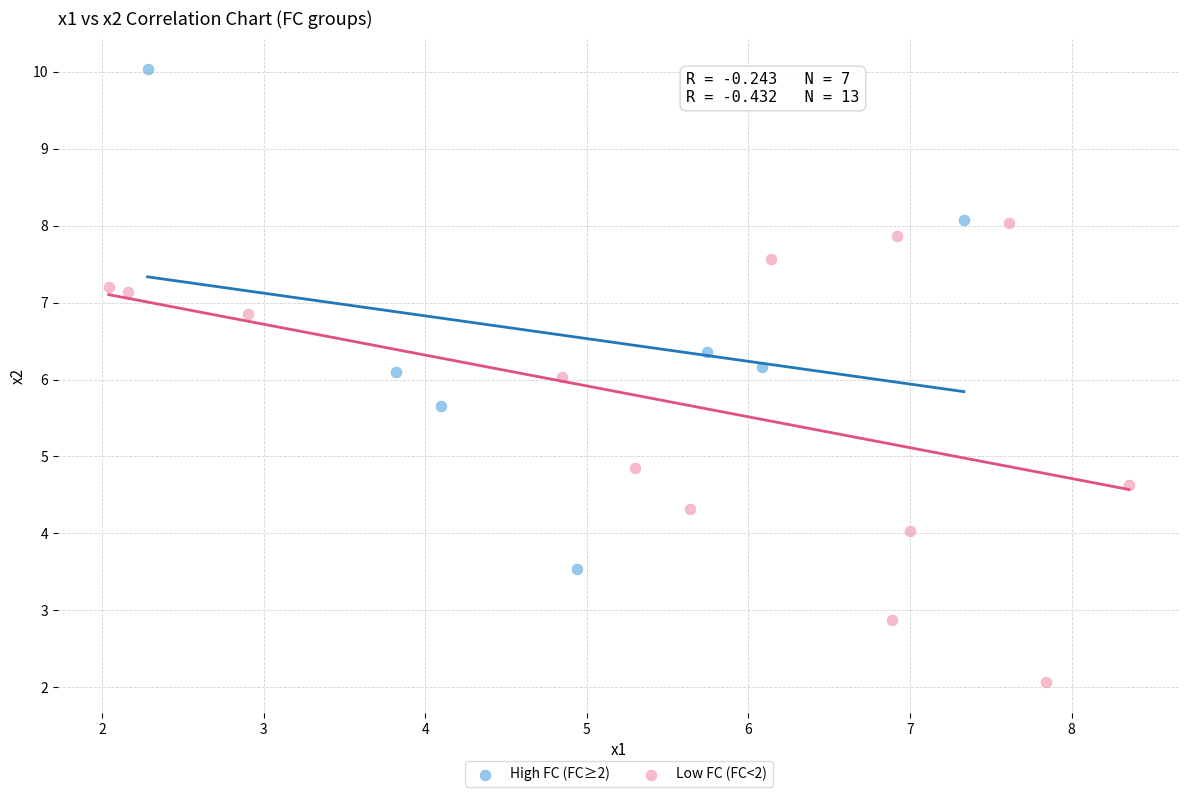

Which series has the largest Y range (max minus min)?

High FC (FC≥2)